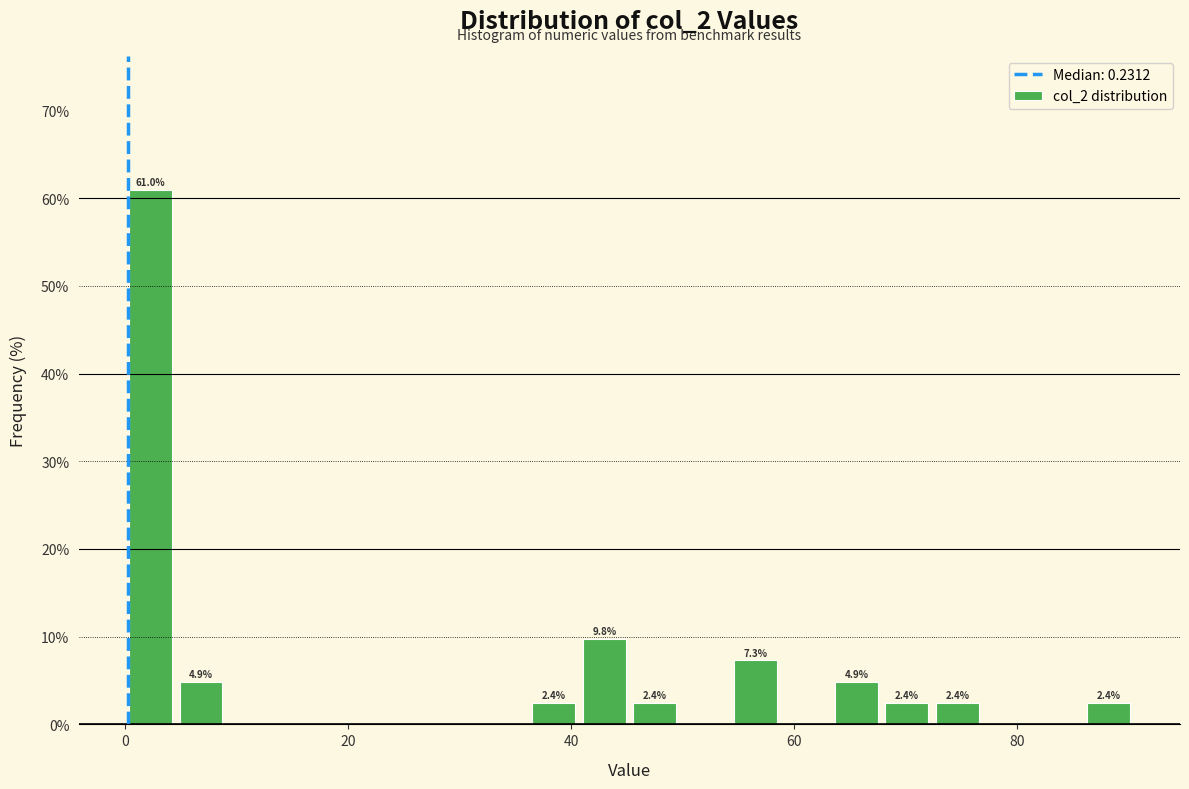

Around what value on the x-axis is the tallest bar? Give the approximate position of its centre, as read against the axis.

2